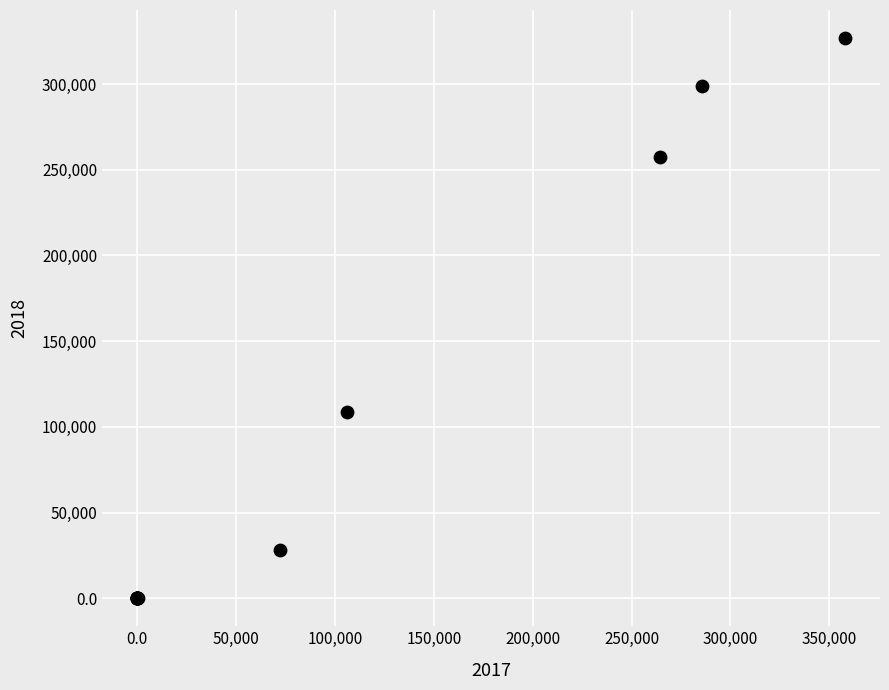

What Y value in the scatter plot is closest to 163411?

108684.0